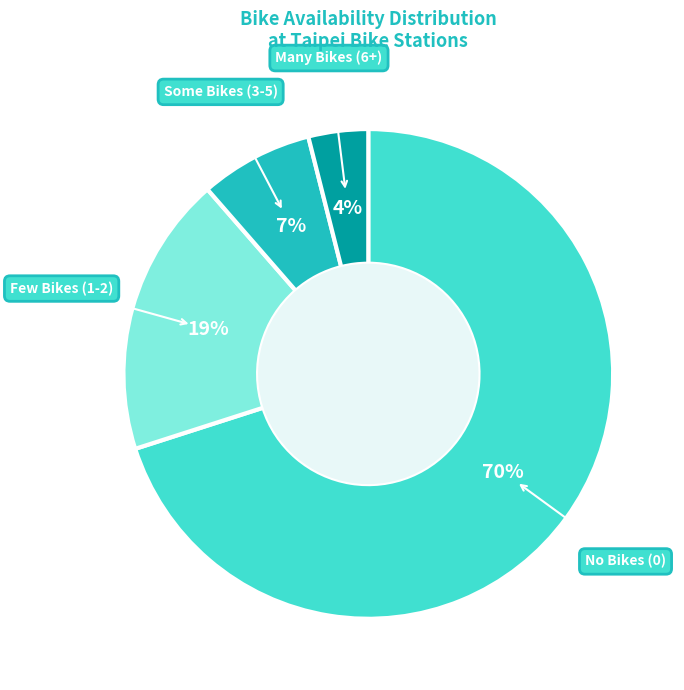

To the nearest percent, what is the average slice percentage?

25%